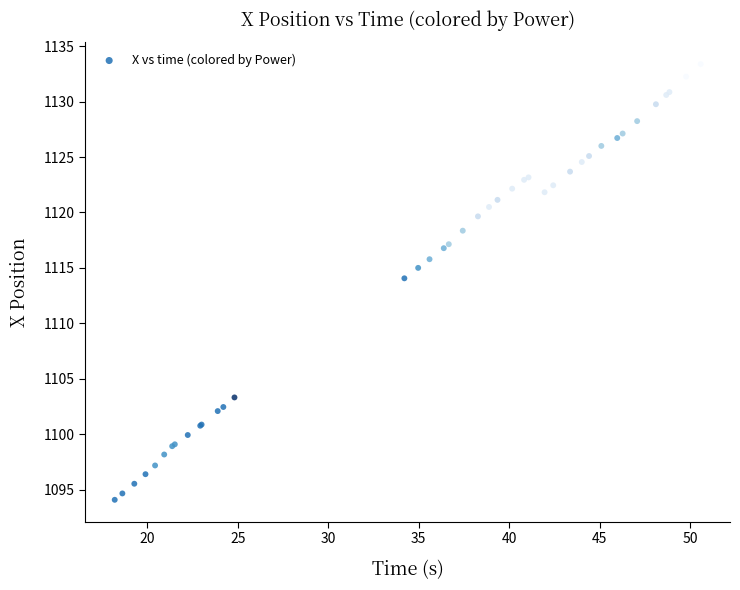

What Y value in the scatter plot is closest to 1113?

1114.1